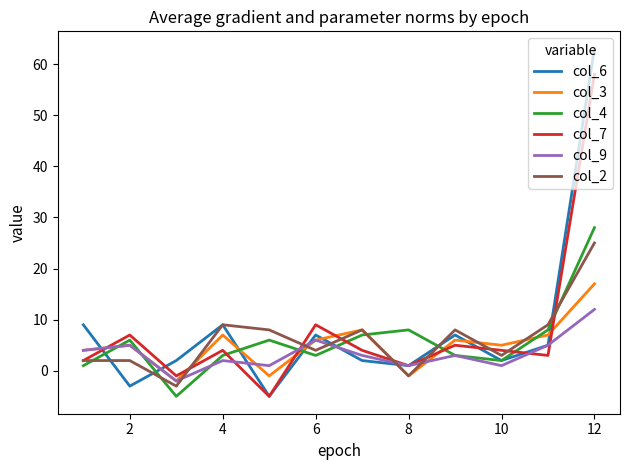

After their last crossing, which series has the higher values: col_9 or col_4?

col_4